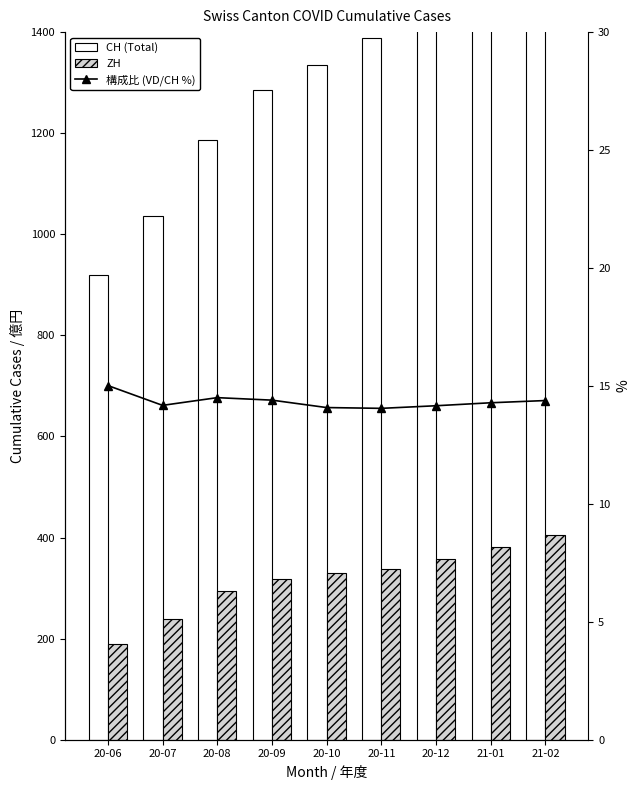

How many groups of bars are there?

9